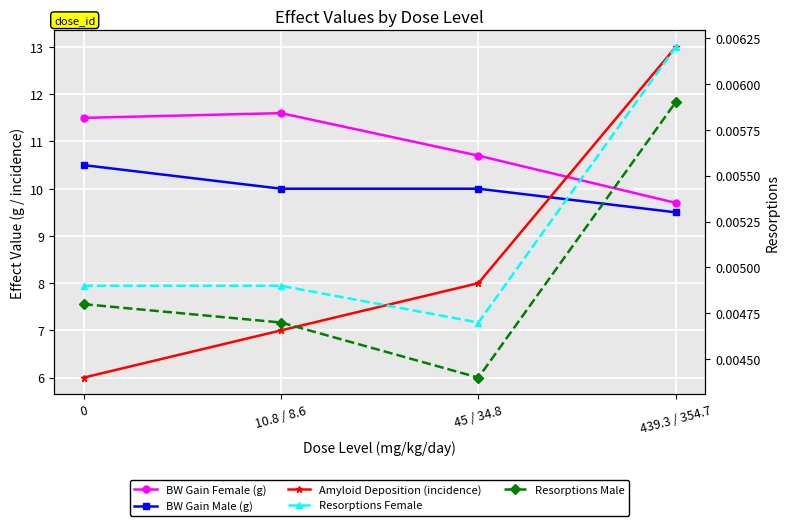

In Resorptions Male, how many points are lower than both neighbors (excluding endpoints)?

1